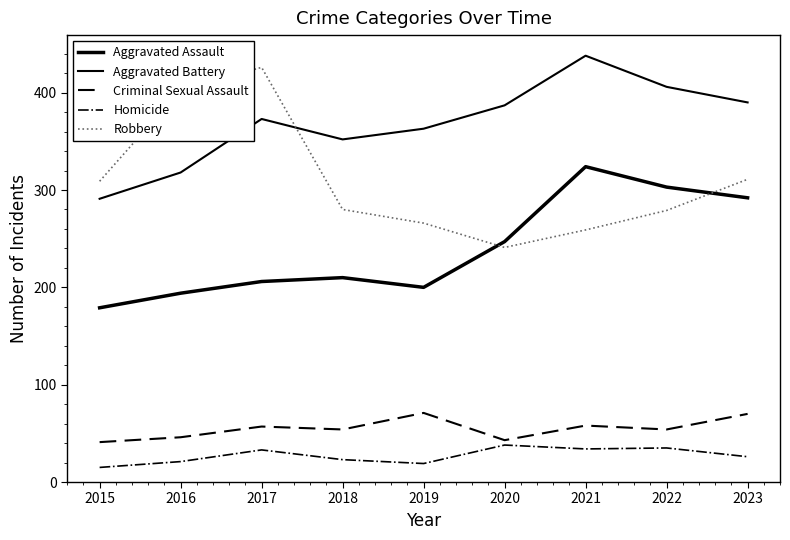

Does the chart have visible grid lines?

No